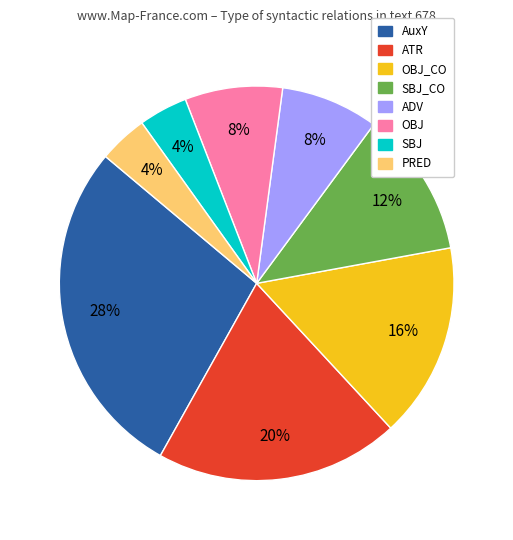

What is the ratio of the value at SBJ to the value at SBJ_CO?

0.3